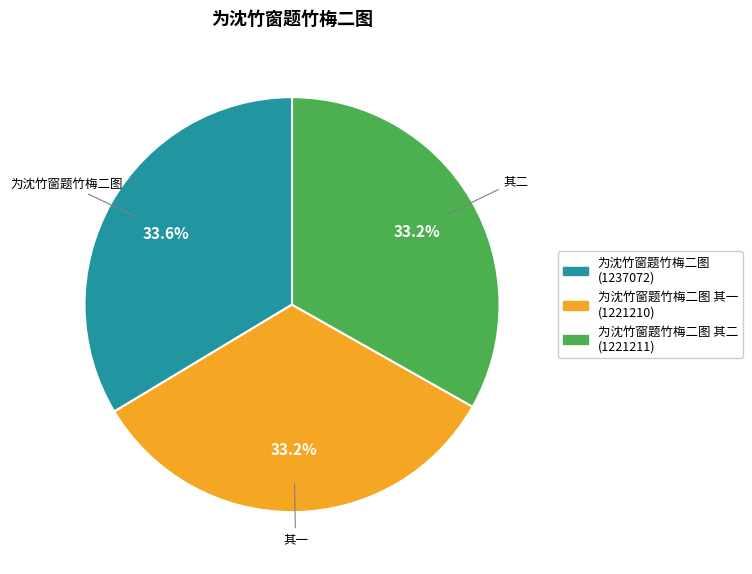

Is there a majority slice in this chart?

No